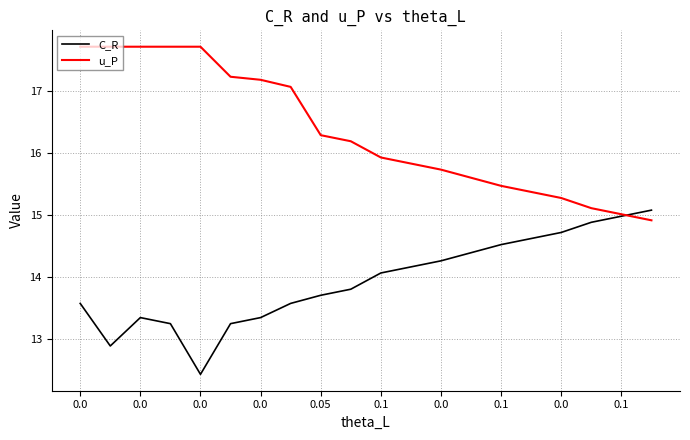

What is the maximum value shown in the chart?

17.7